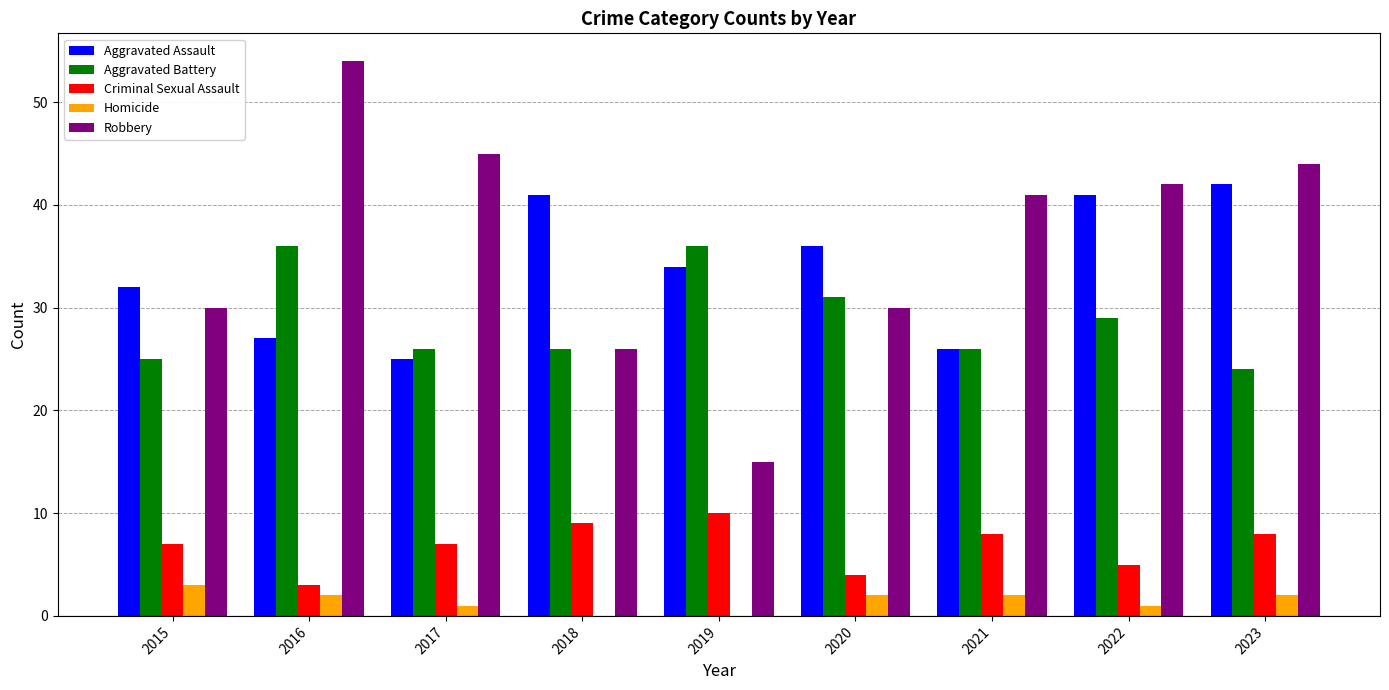

Reading left to right, transcribe all the data shown in this chart.

Aggravated Assault: 2015=32	2016=27	2017=25	2018=41	2019=34	2020=36	2021=26	2022=41	2023=42
Aggravated Battery: 2015=25	2016=36	2017=26	2018=26	2019=36	2020=31	2021=26	2022=29	2023=24
Criminal Sexual Assault: 2015=7	2016=3	2017=7	2018=9	2019=10	2020=4	2021=8	2022=5	2023=8
Homicide: 2015=3	2016=2	2017=1	2018=0	2019=0	2020=2	2021=2	2022=1	2023=2
Robbery: 2015=30	2016=54	2017=45	2018=26	2019=15	2020=30	2021=41	2022=42	2023=44